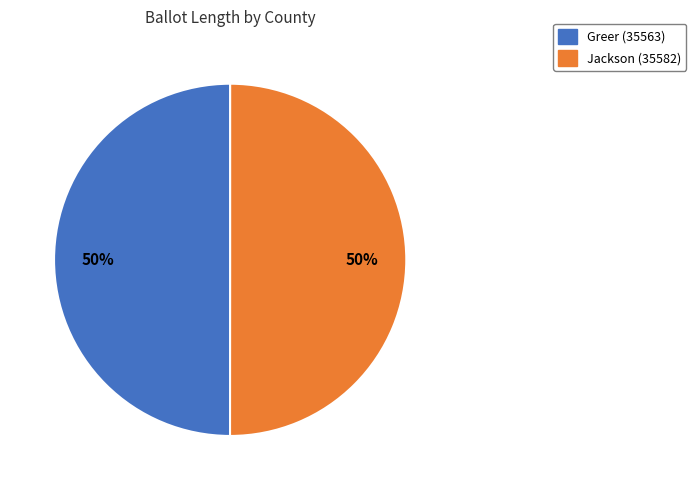

True or false: Jackson (35582) accounts for 39% of the total.

False